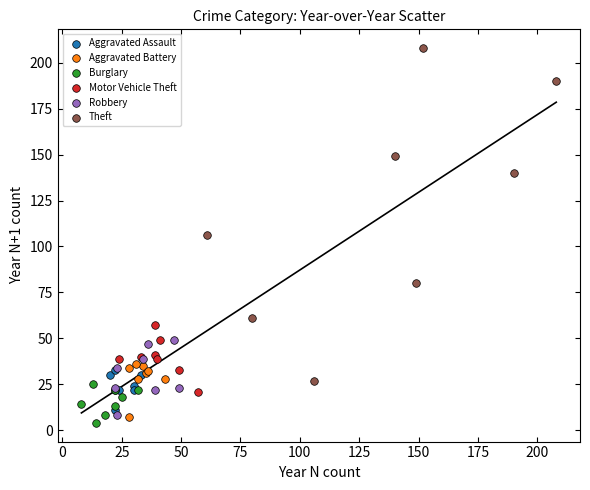

Which series has the widest spread of Y values?

Theft